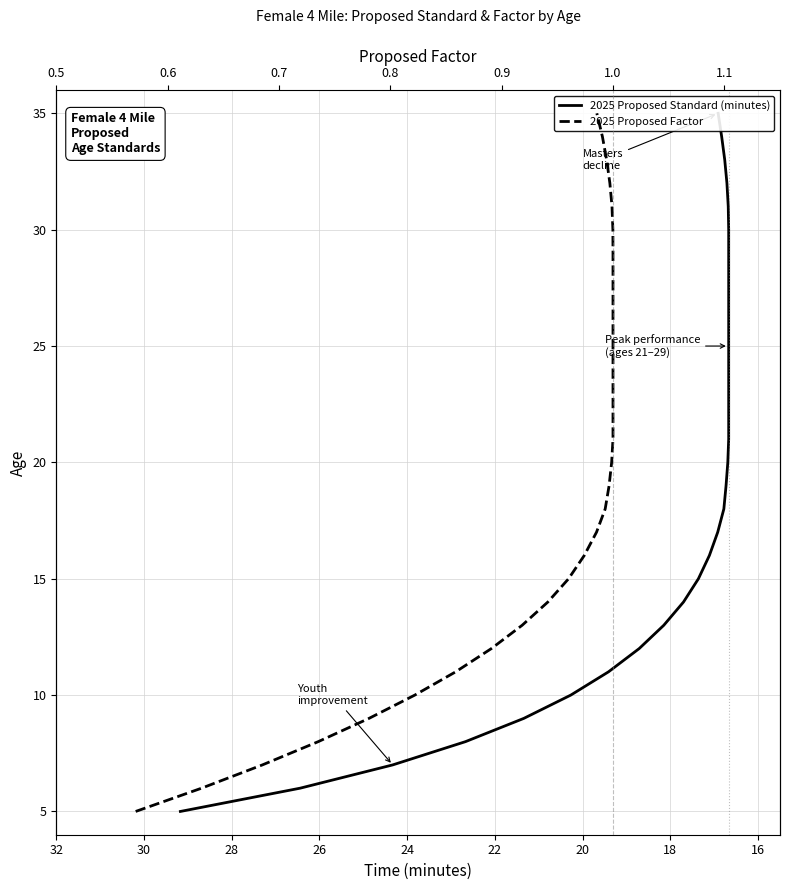

Which has a higher value, 26 or 28?

28